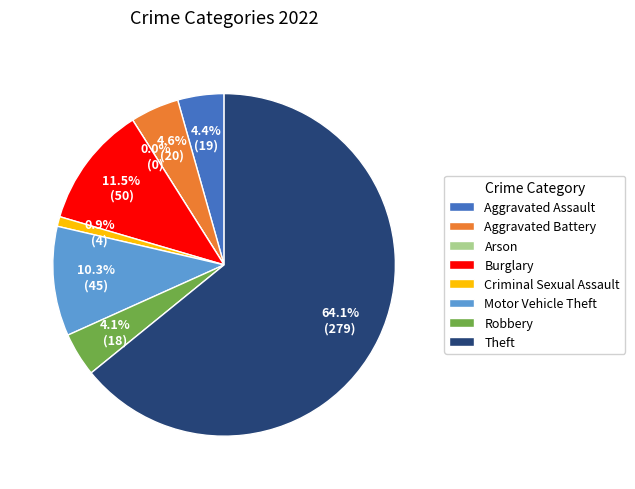

What is the ratio of the value at Robbery to the value at Aggravated Battery?

0.9